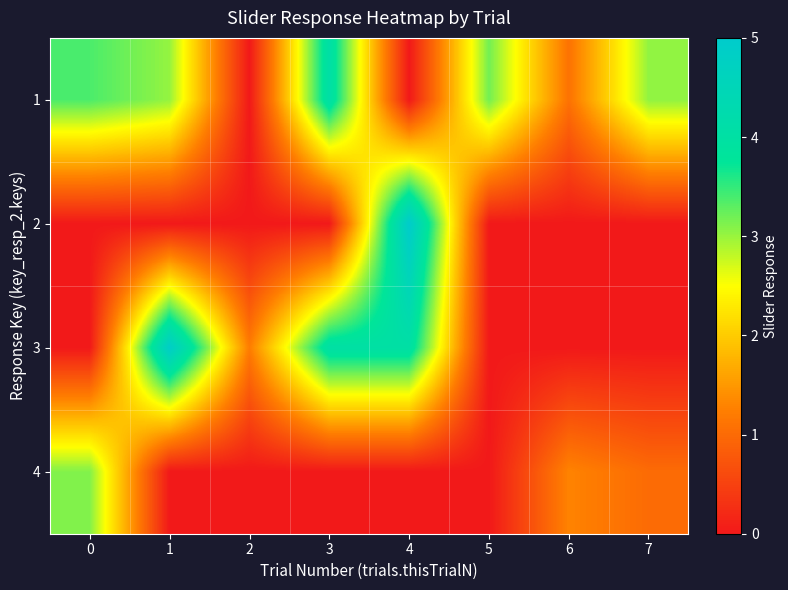

Count the number of data series in this chart.

4